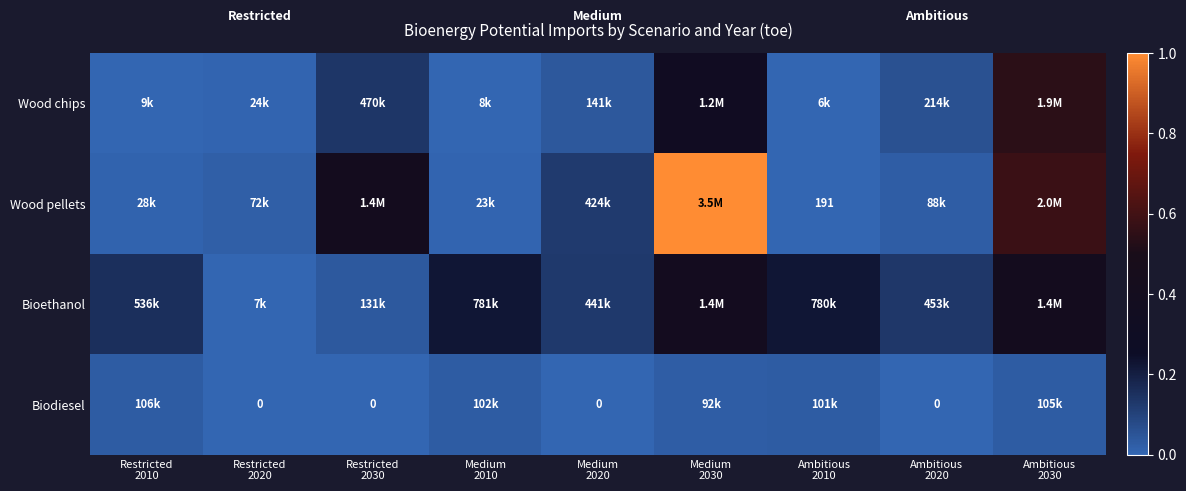

Rank the series by their maximum value, from lowest to highest.

Biodiesel, Bioethanol, Wood chips, Wood pellets